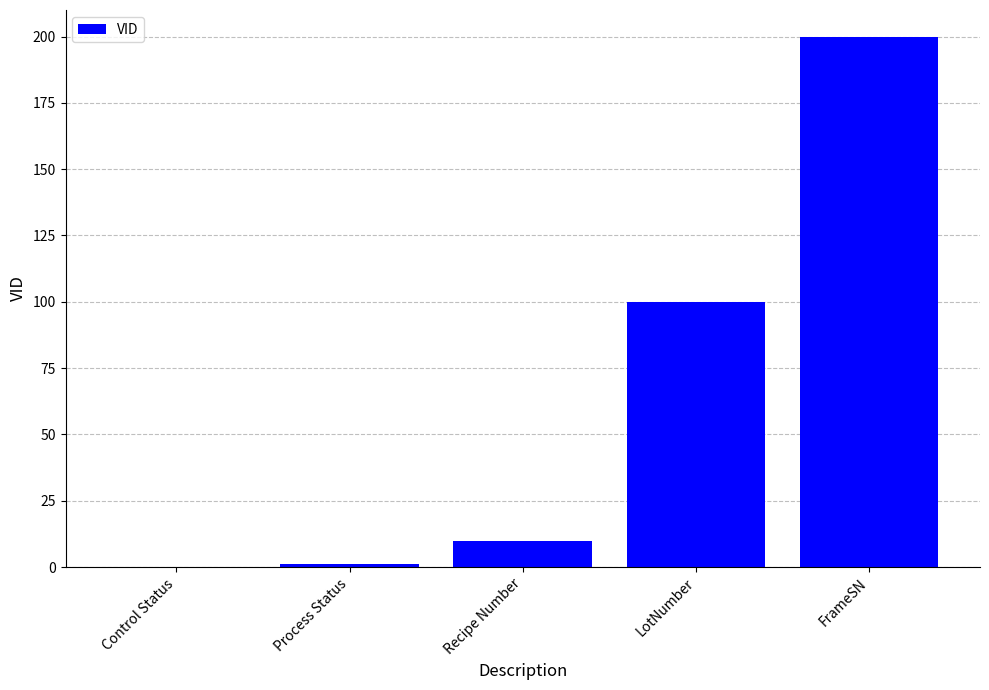

Between LotNumber and Recipe Number, which is larger?

LotNumber